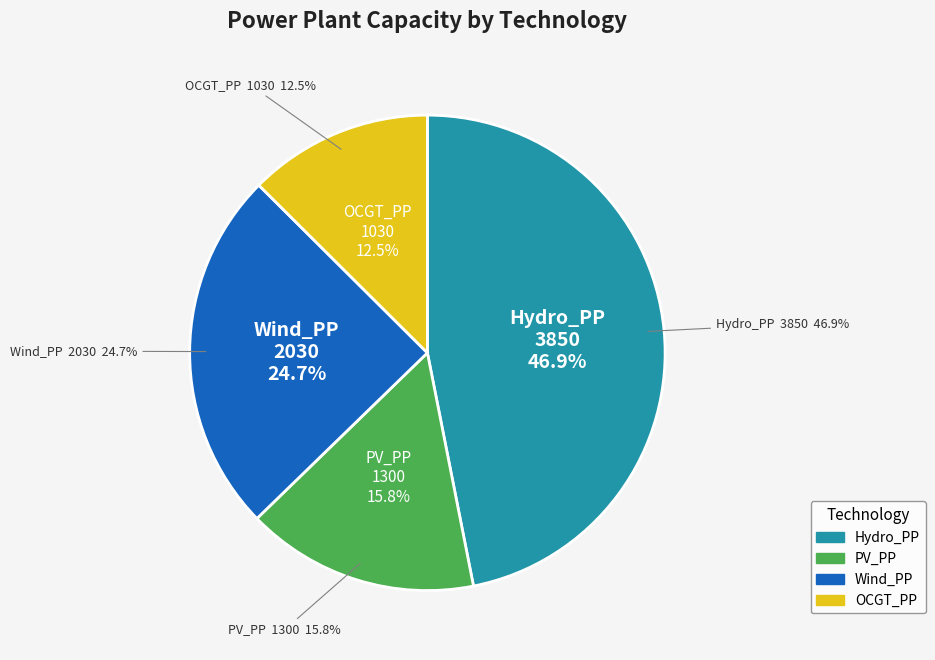

Is there any slice that represents more than half of the pie?

No